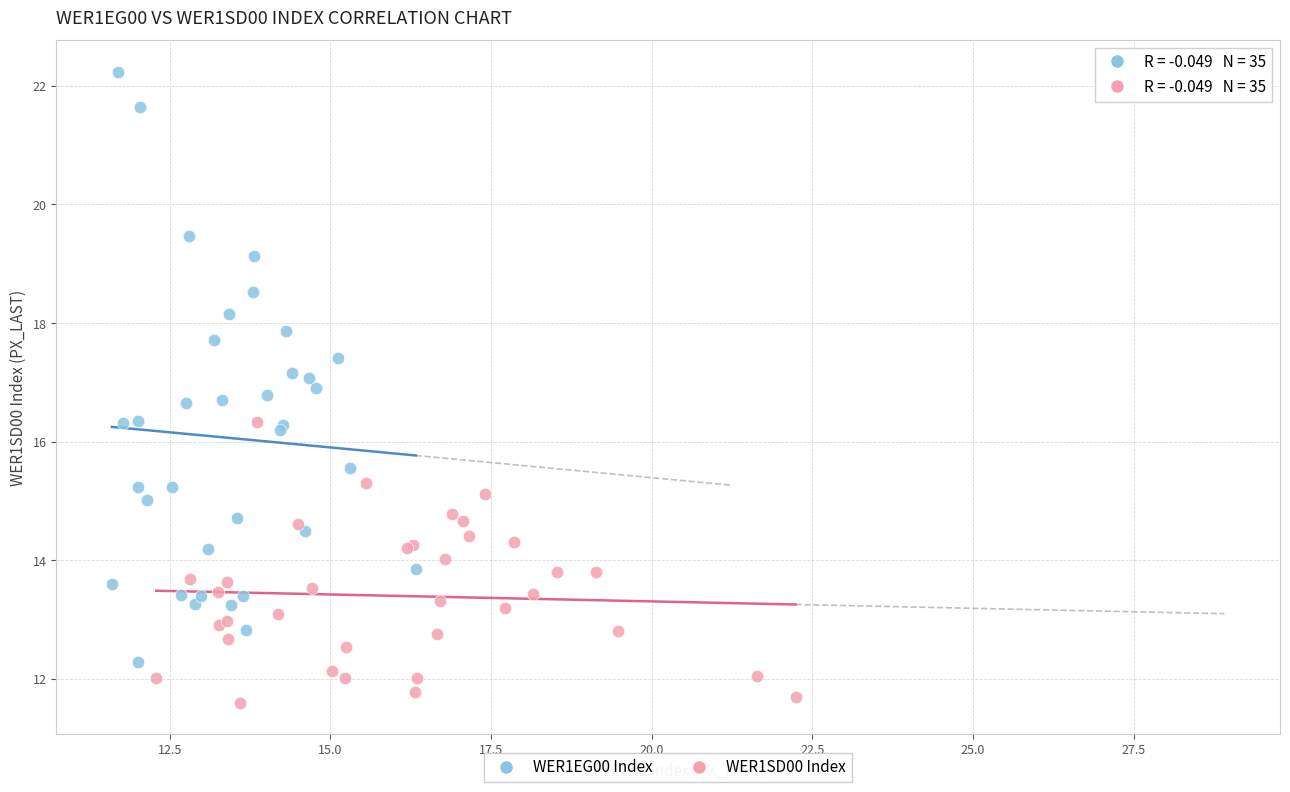

Which series reaches the minimum Y coordinate?

WER1SD00 Index